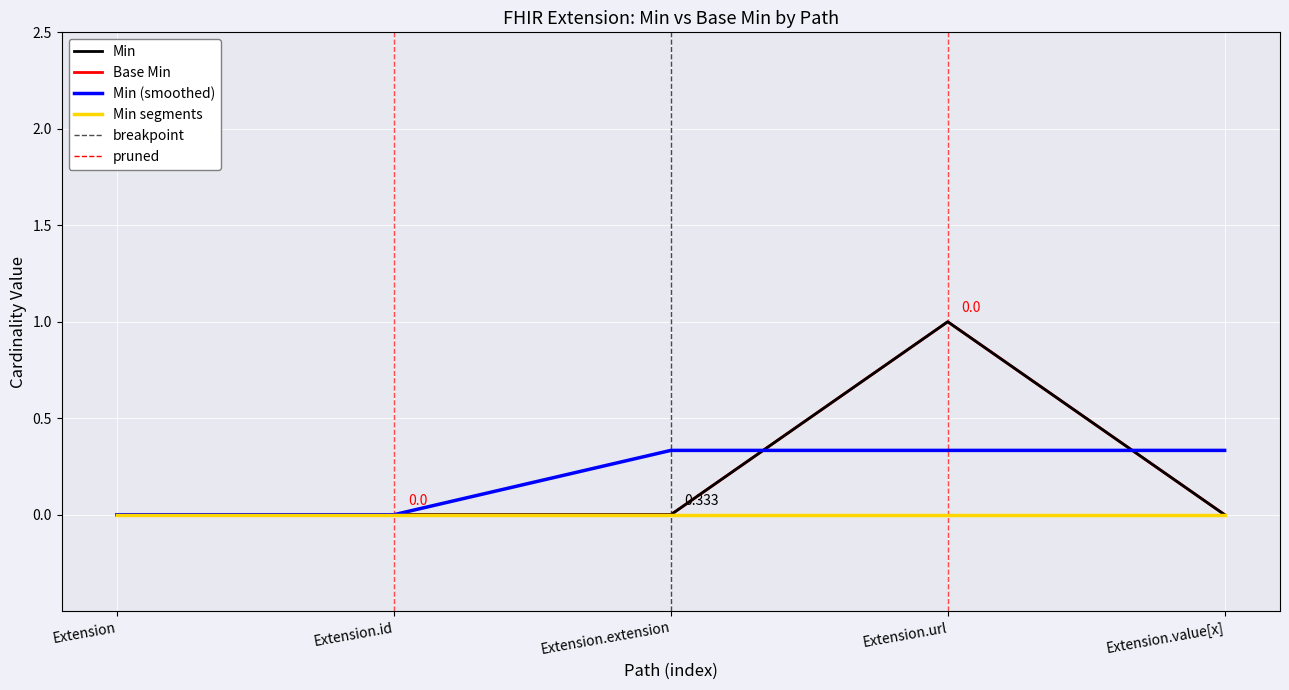

At which category is the sum across all series the highest?

Extension.url